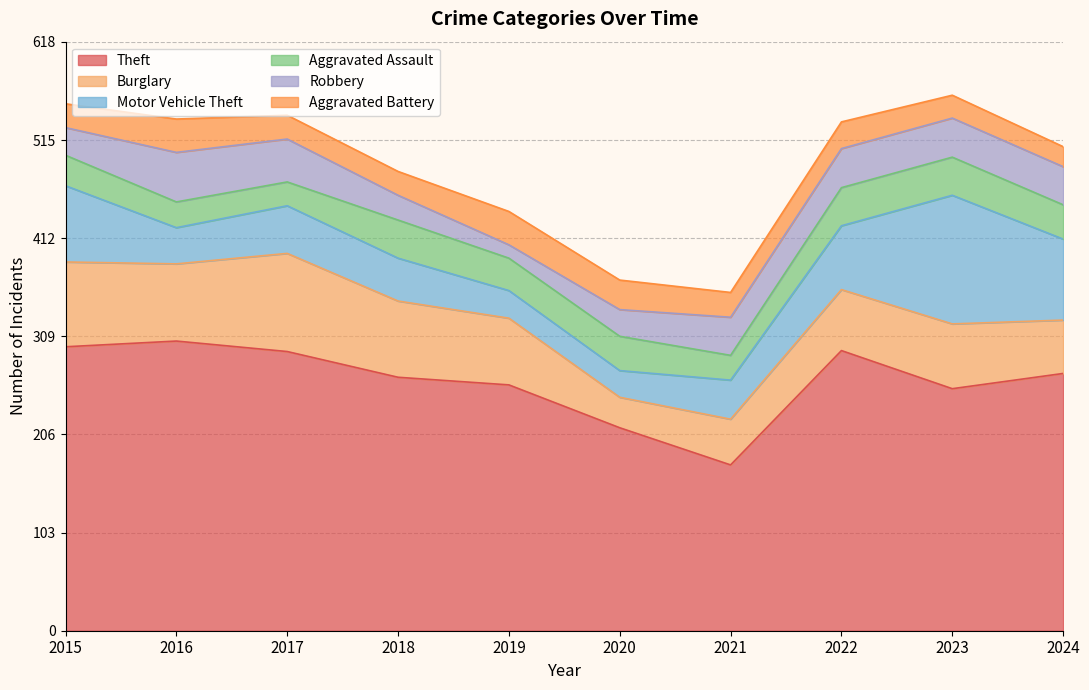

How many data points in Aggravated Assault are less than 36?

5